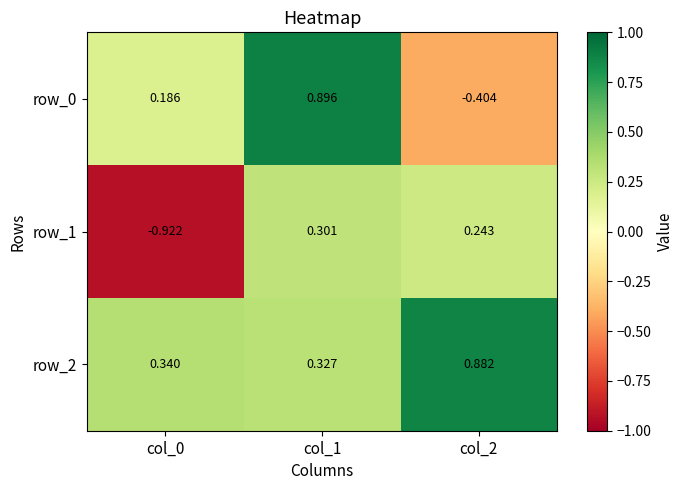

List the series in order of their peak value, highest first.

row_0, row_2, row_1